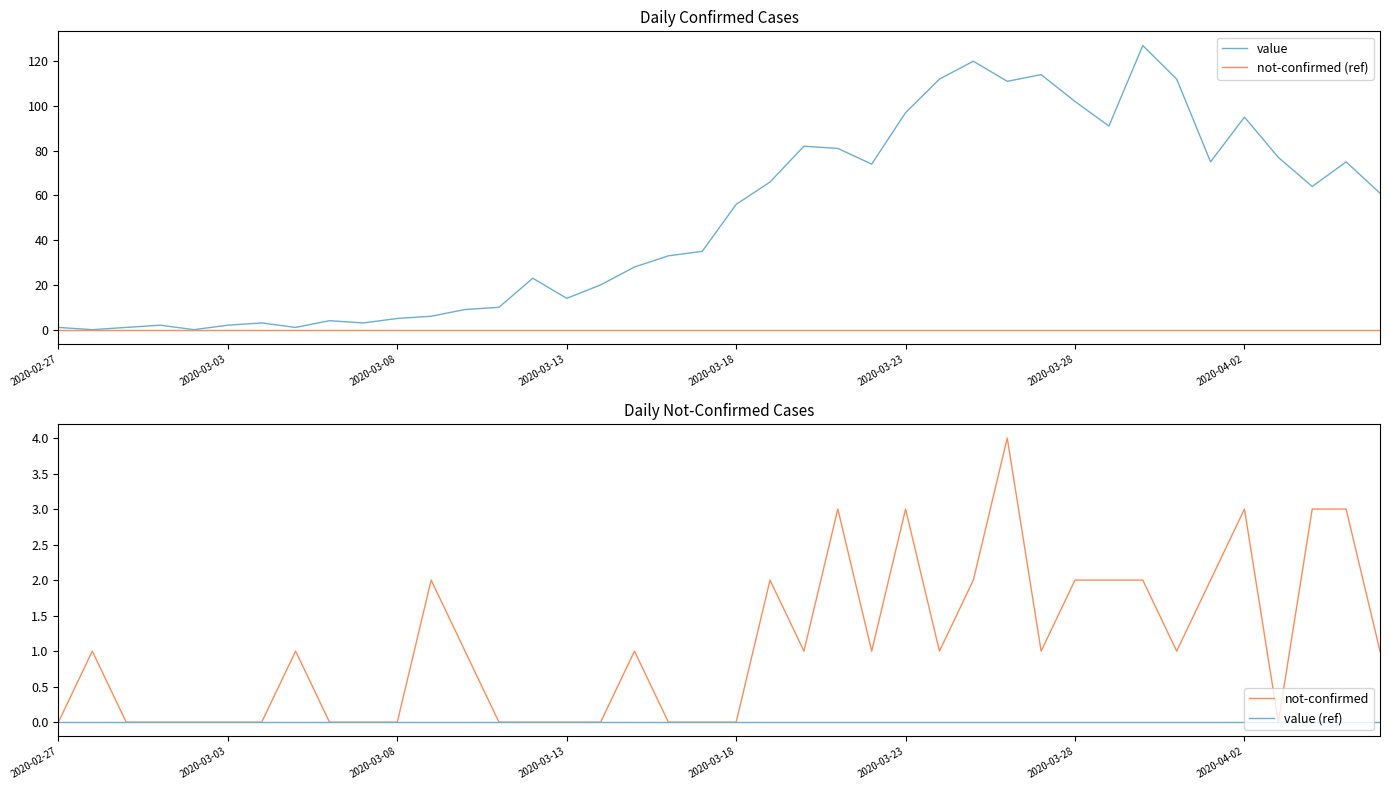

How many series are shown in this chart?

4